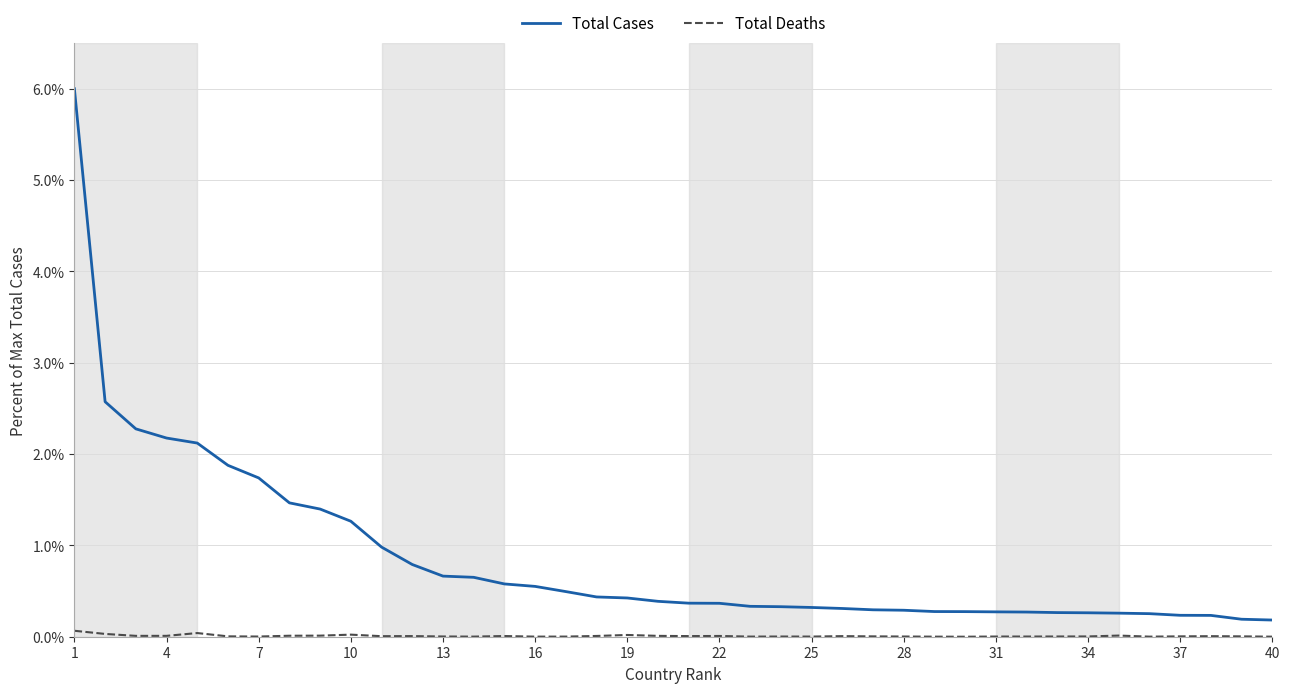

True or false: Total Cases and Total Deaths cross at least once.

False